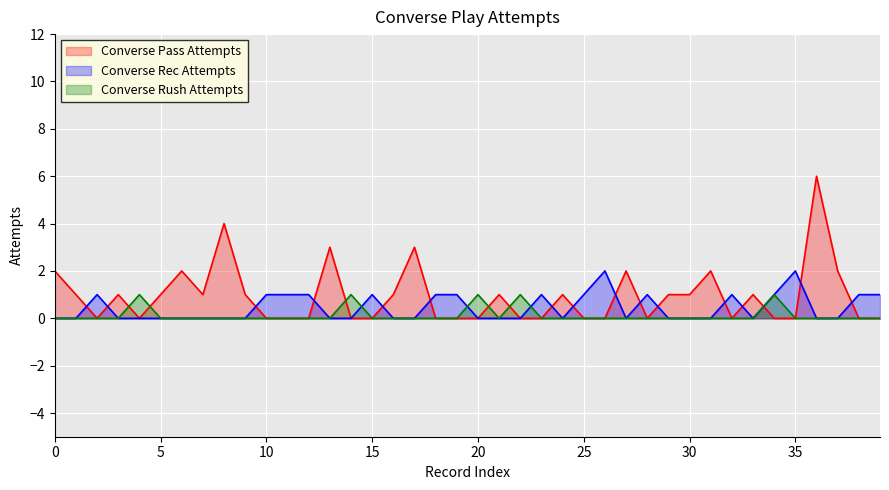

Which series has the largest total across all categories?

Converse Pass Attempts